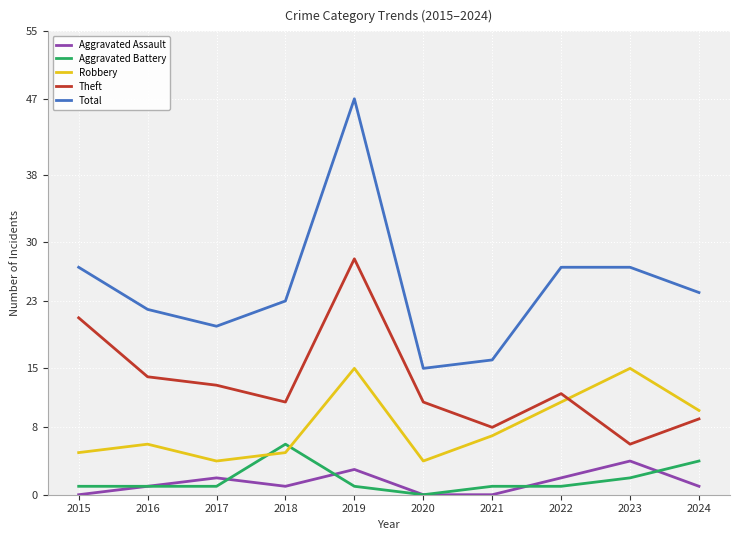

The Robbery series shows 4 at 2022. True or false?

False